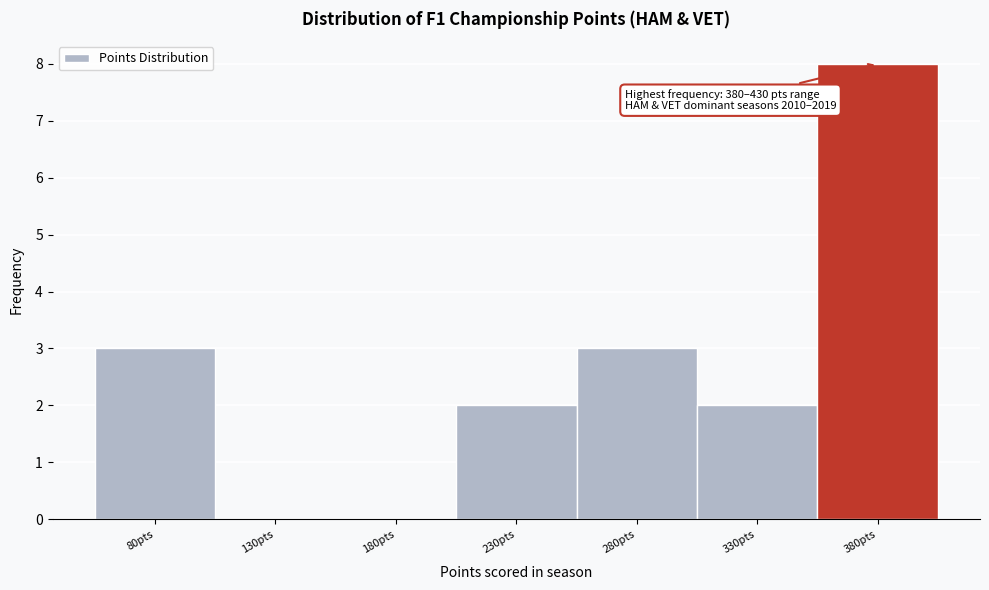

Reading right to left, extract all data points from this chart.

380pts=8	330pts=2	280pts=3	230pts=2	180pts=0	130pts=0	80pts=3